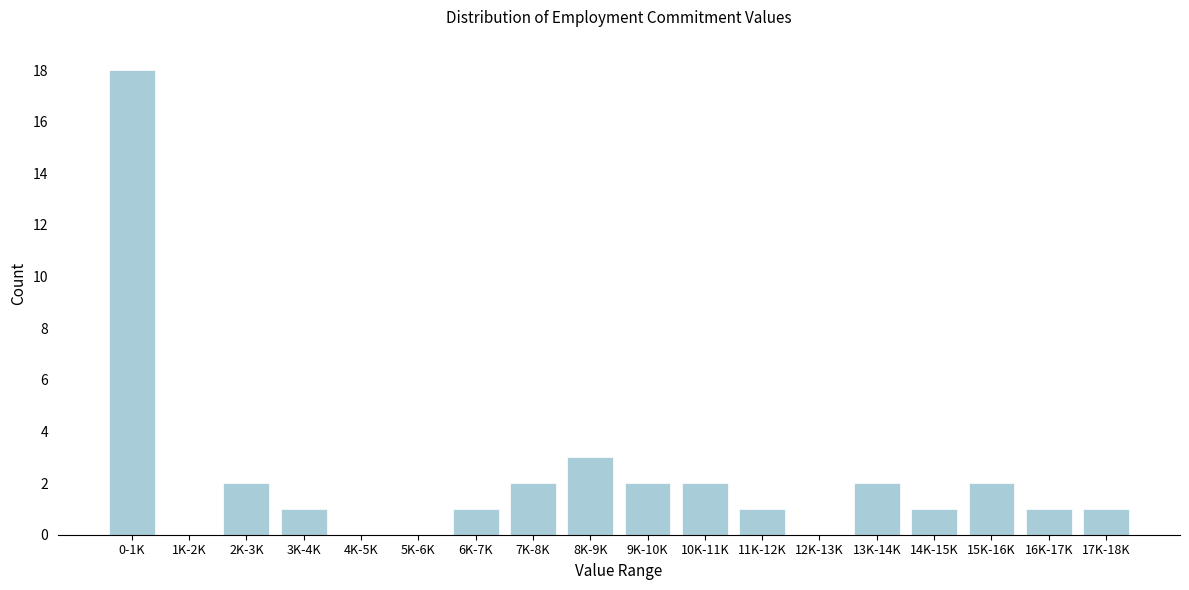

Reading left to right, list all the values displayed in this chart.

0-1K=18	1K-2K=0	2K-3K=2	3K-4K=1	4K-5K=0	5K-6K=0	6K-7K=1	7K-8K=2	8K-9K=3	9K-10K=2	10K-11K=2	11K-12K=1	12K-13K=0	13K-14K=2	14K-15K=1	15K-16K=2	16K-17K=1	17K-18K=1